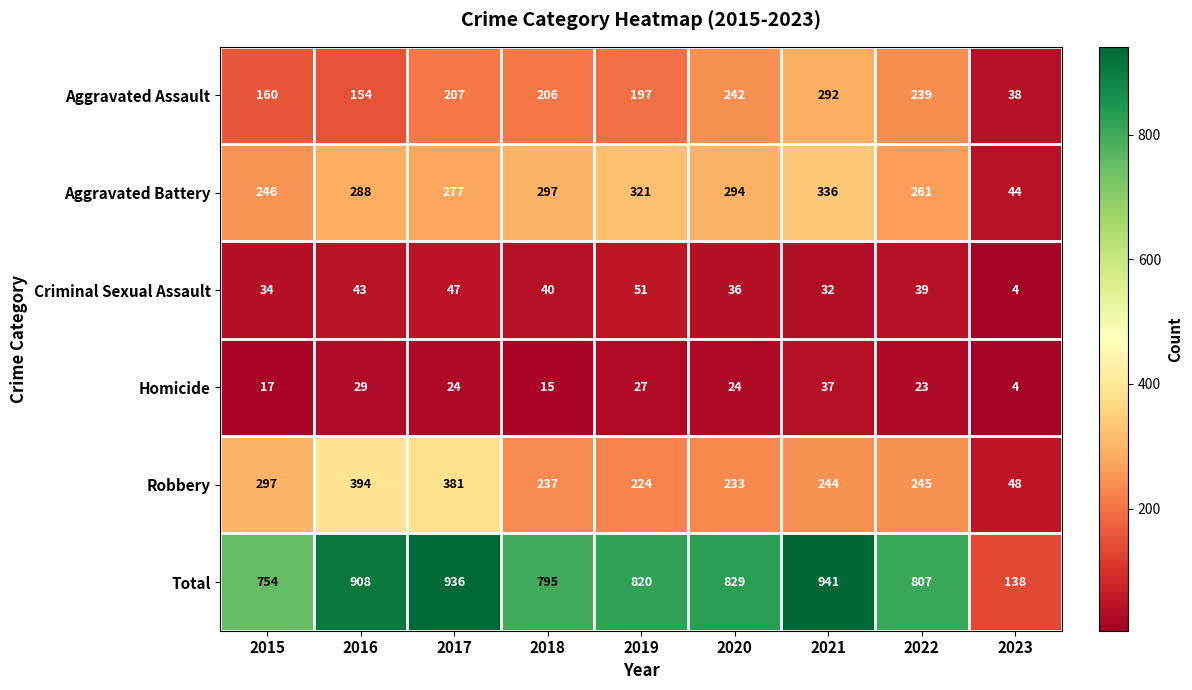

What is the approximate value of Aggravated Battery at 2022?

261